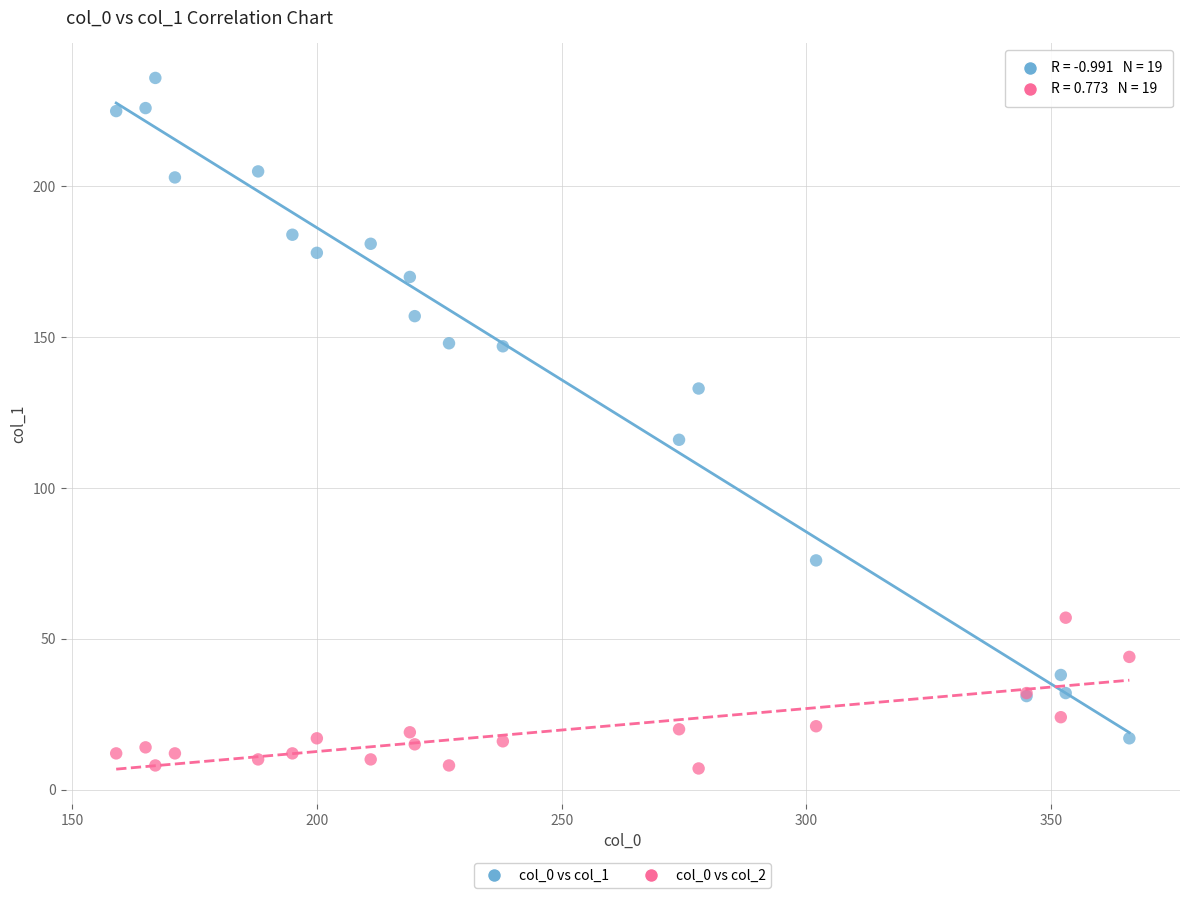

Which series contains the lowest Y value?

col_0 vs col_2